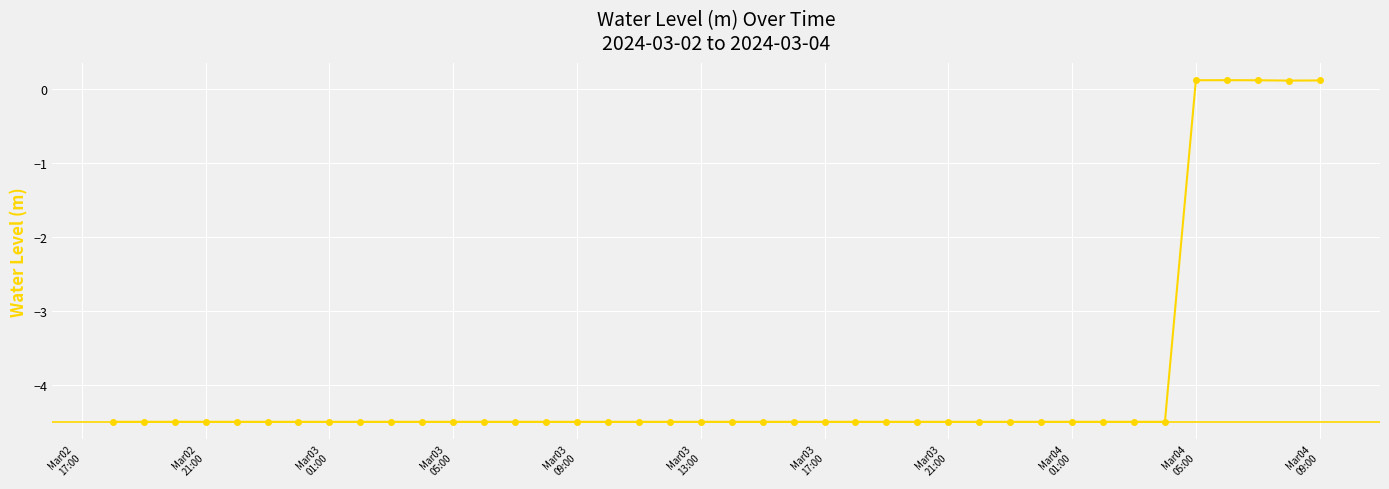

What is the average value?

-3.9